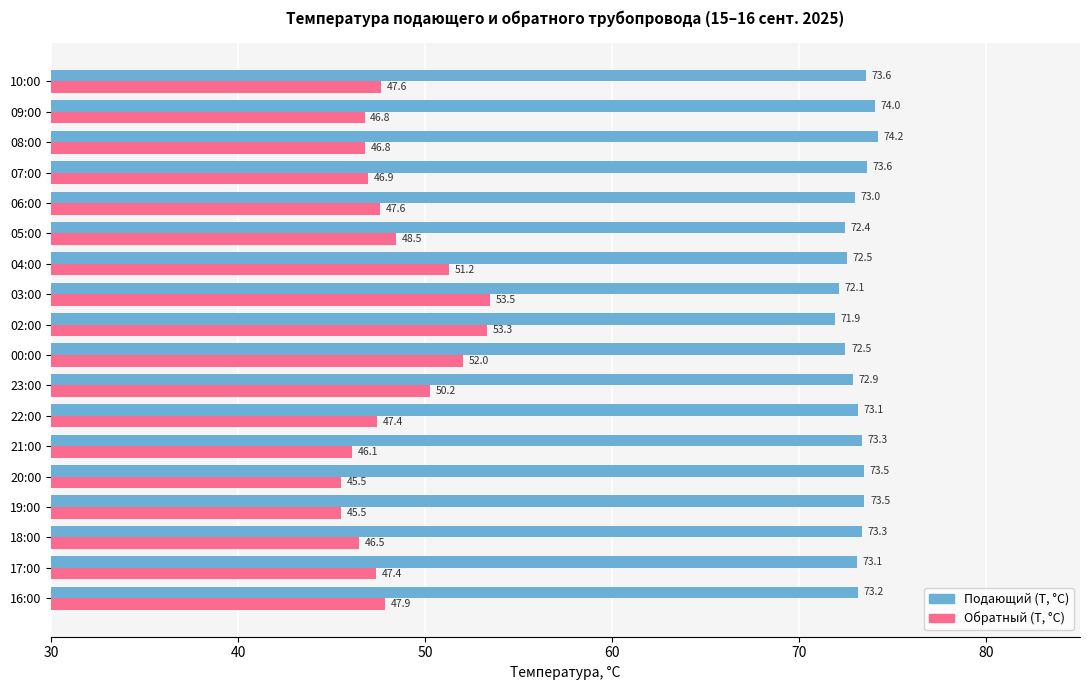

At which label is Обратный (T, °C) closest to 49?

05:00